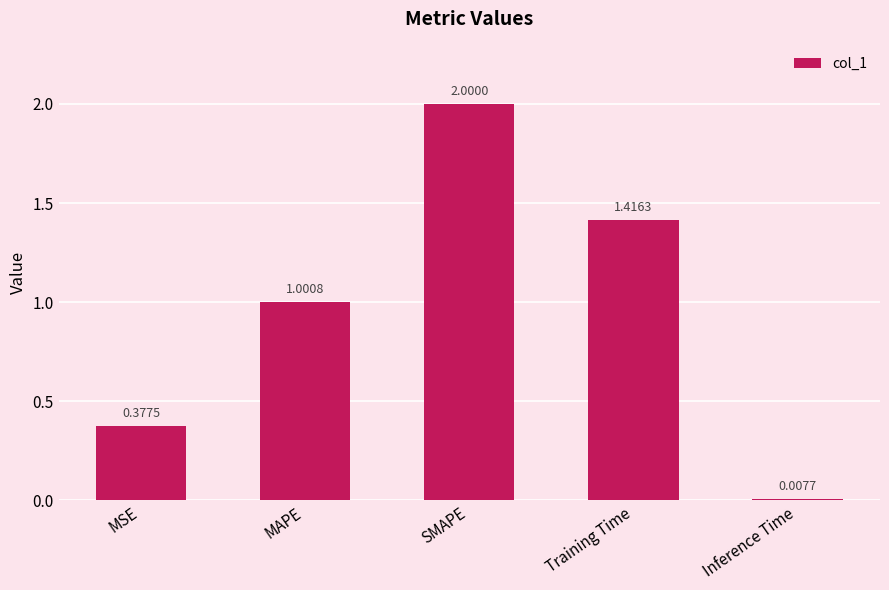

Count the number of values greater than 1.

3